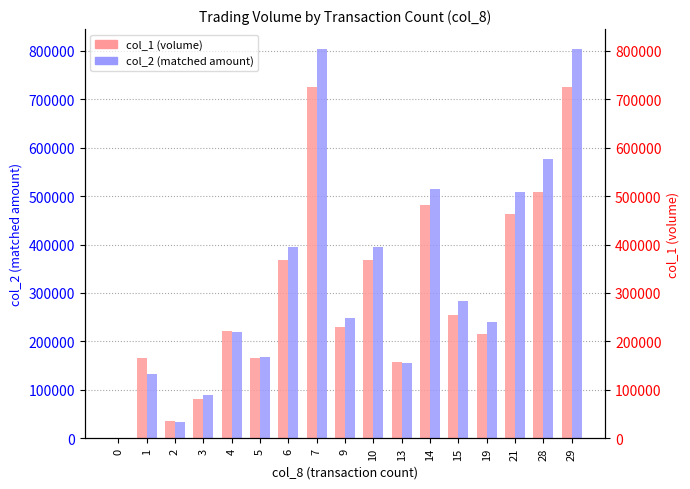

At which label does col_1 (volume) first exceed 230000?

6